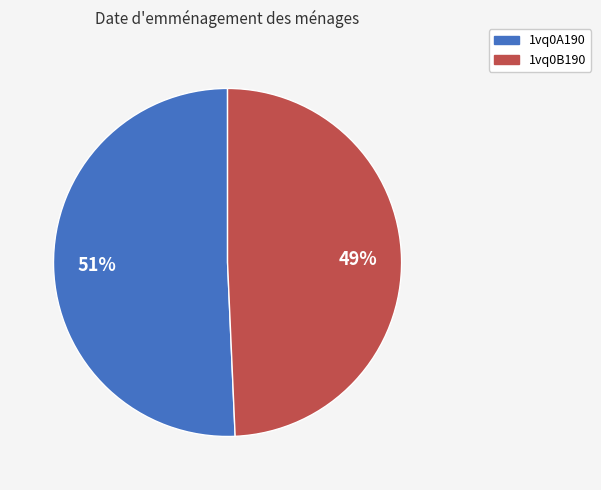

Is there a majority slice in this chart?

Yes